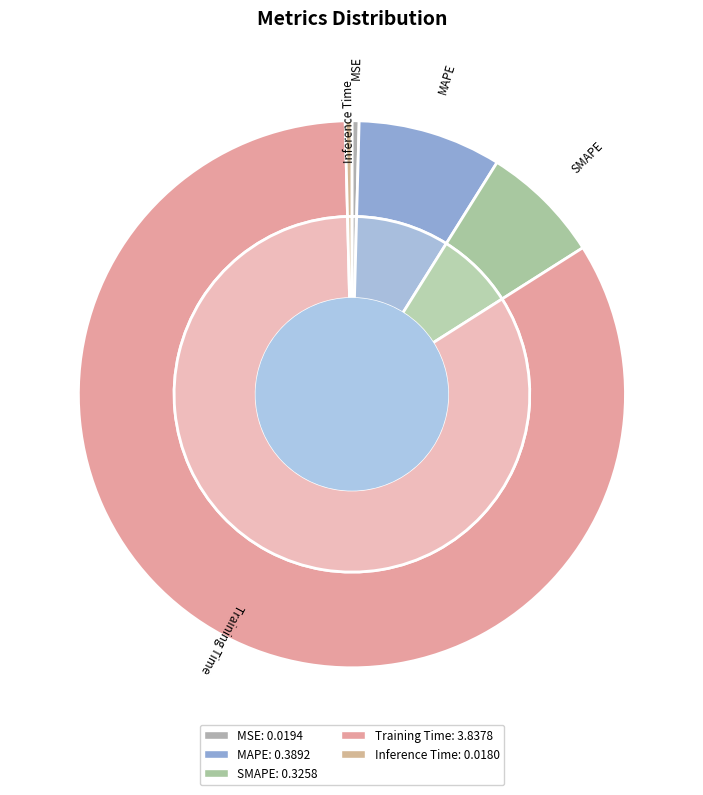

Combined, what portion of the pie is Inference Time and MAPE?

8.9%